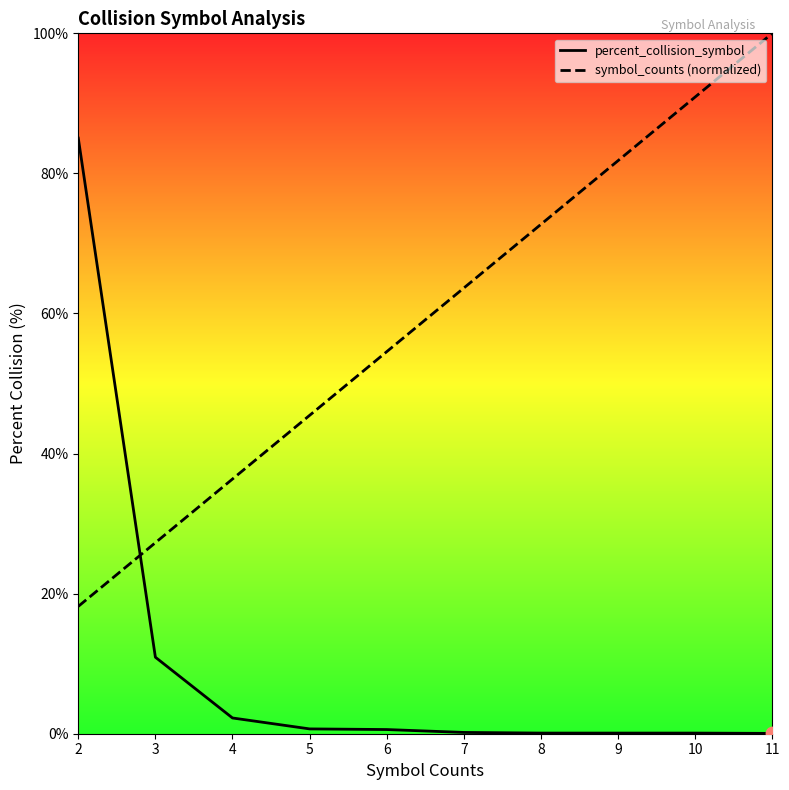

What is the total value across all series at 2?

103.2